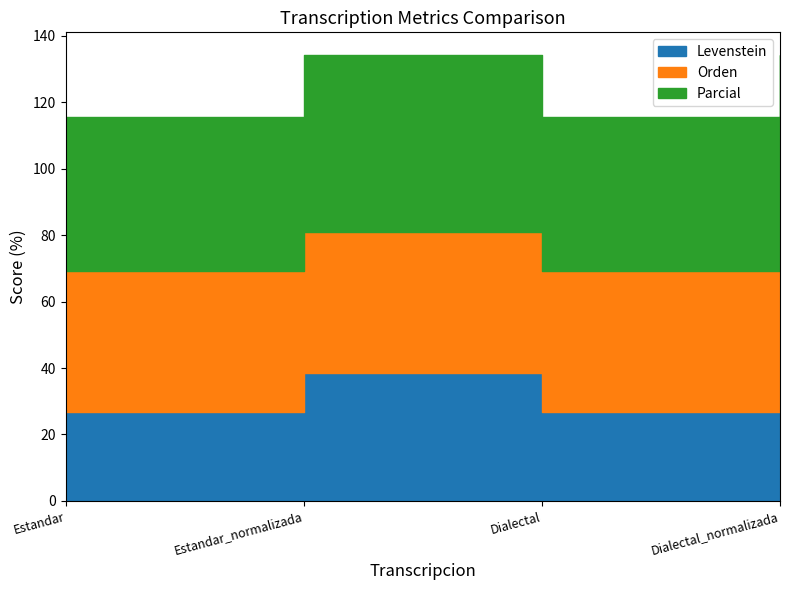

What is the label of the 3rd point from the left?

Dialectal